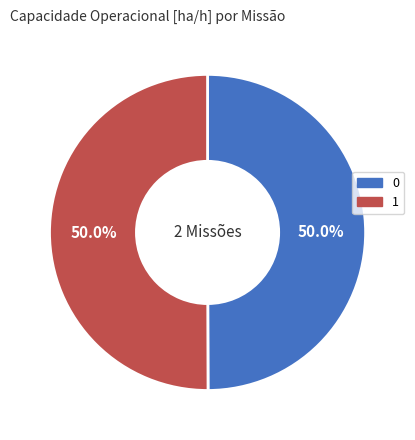

Count the number of slices in the pie.

2